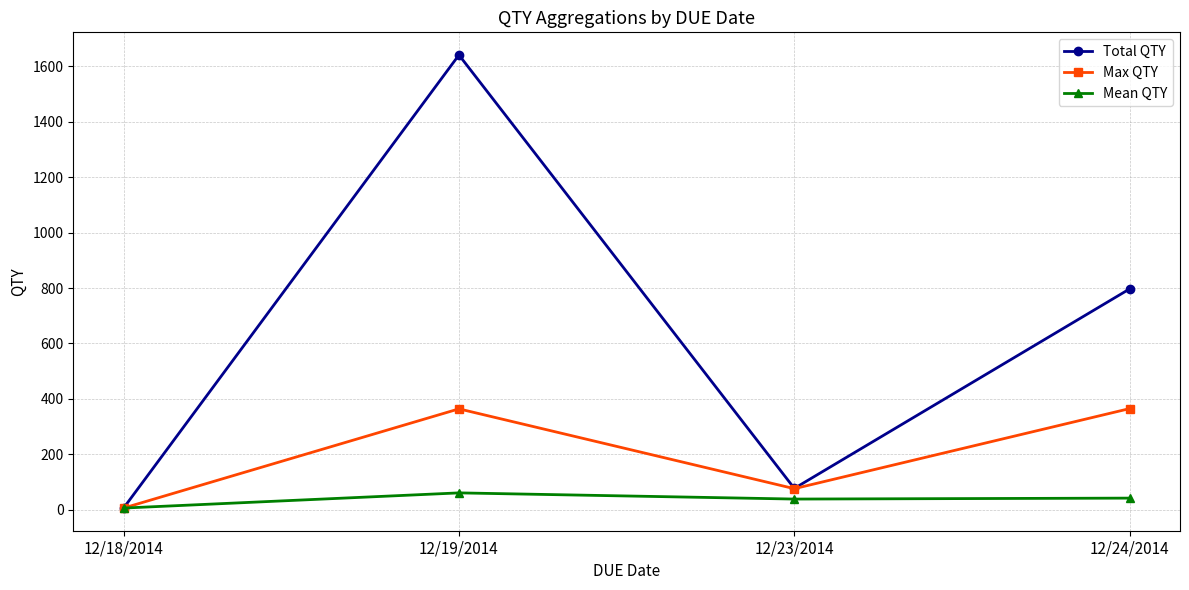

At which category does Total QTY reach its first local valley?

12/23/2014